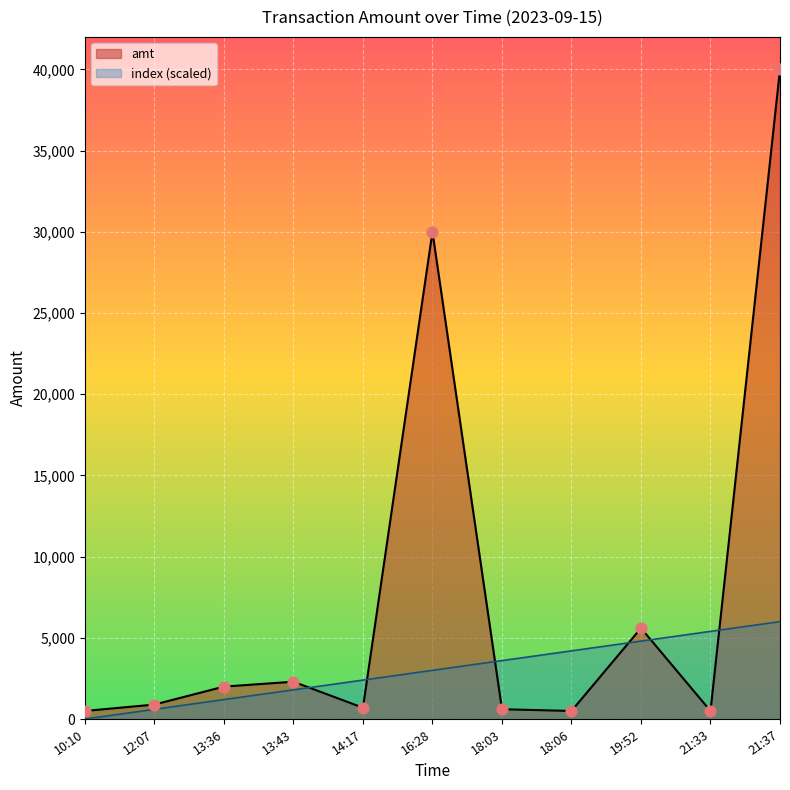

What are all the series names shown in the legend?

amt, index (scaled)